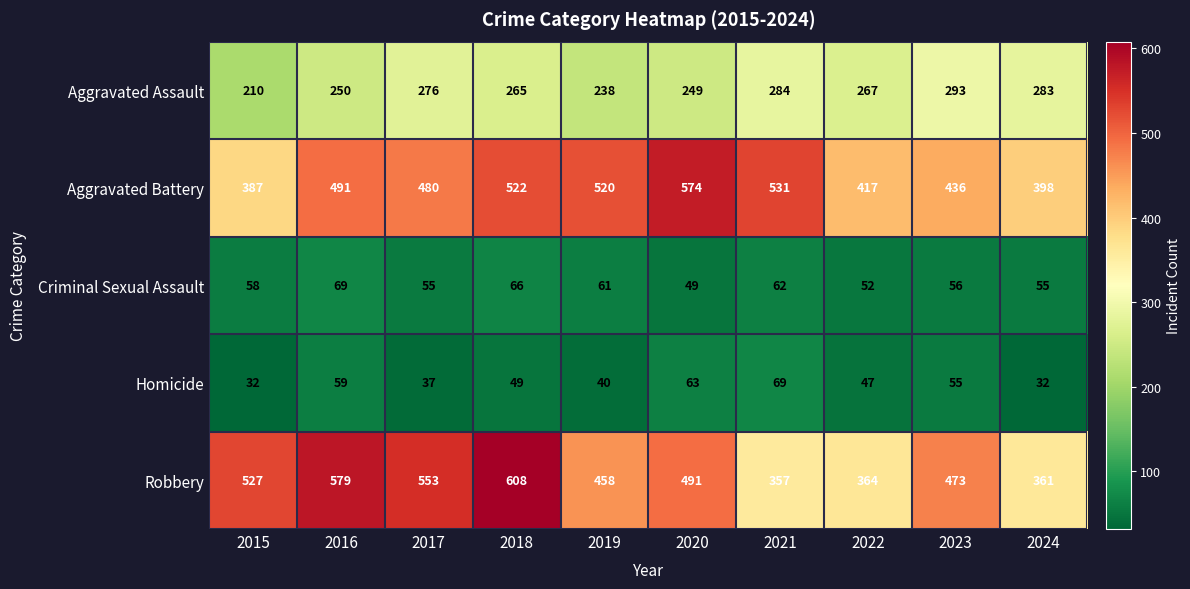

Which label corresponds to the largest value in the chart?

2018